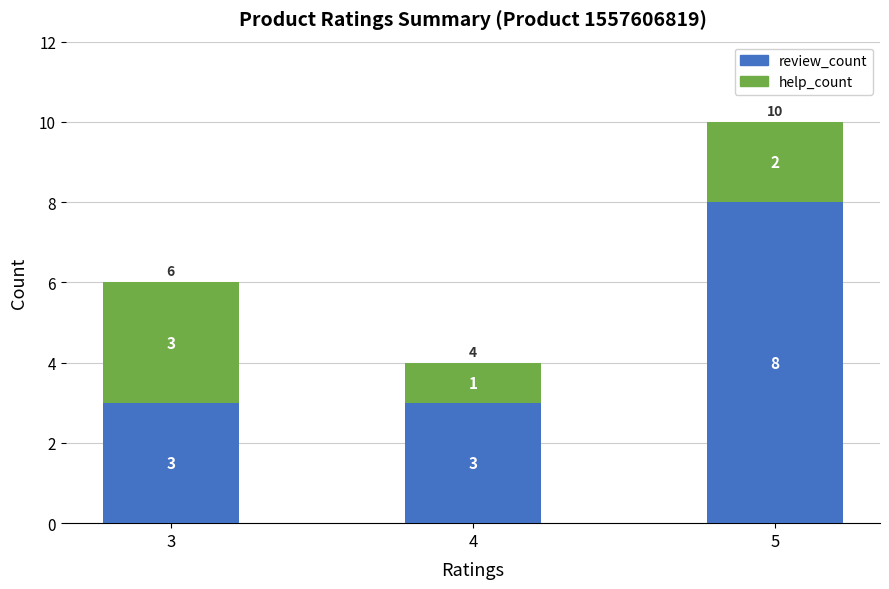

What is the lowest value of the review_count series?

3